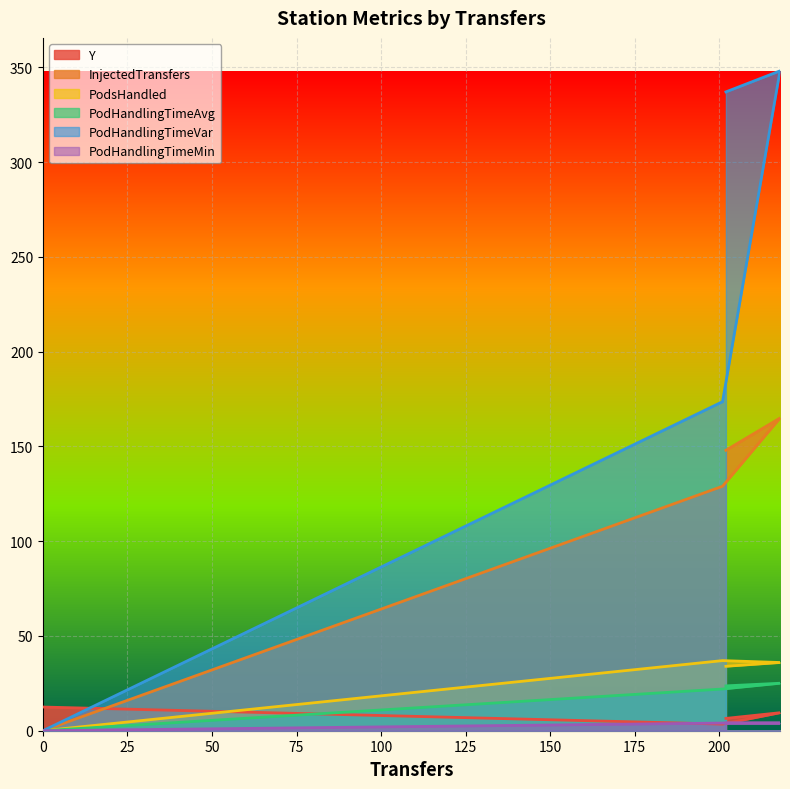

Rank the series at 201 from lowest to highest value.

Y, PodHandlingTimeMin, PodHandlingTimeAvg, PodsHandled, InjectedTransfers, PodHandlingTimeVar